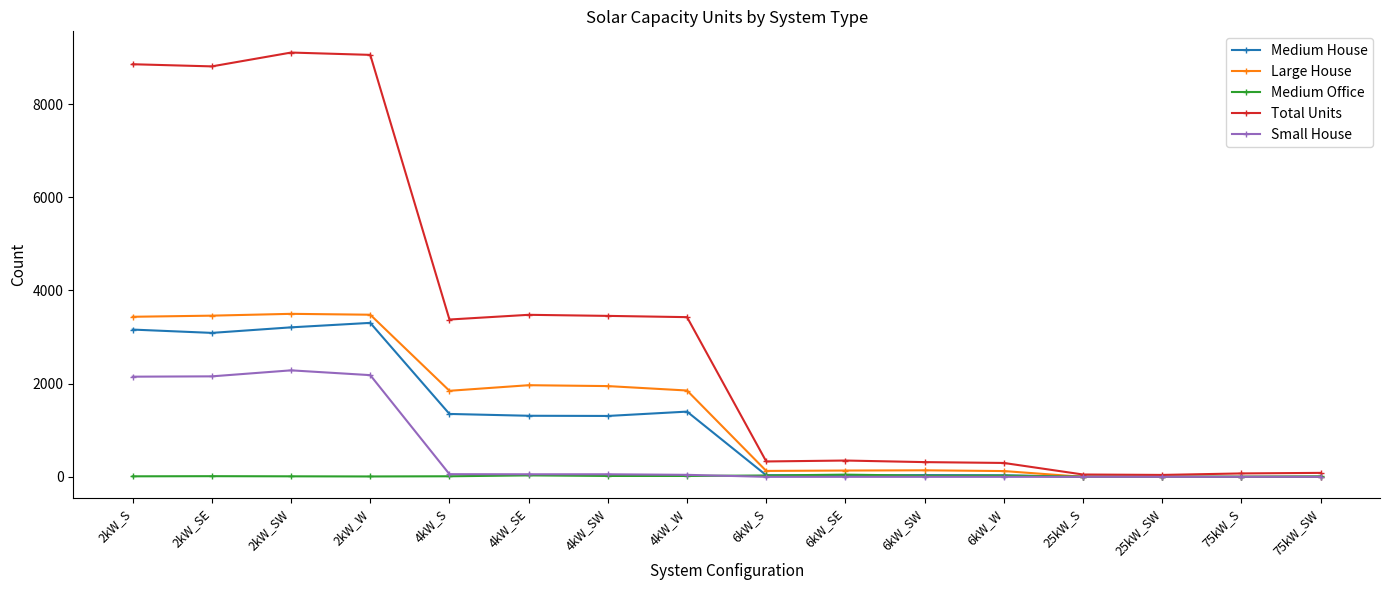

What is the difference between the Total Units values at 2kW_W and 6kW_W?

8760